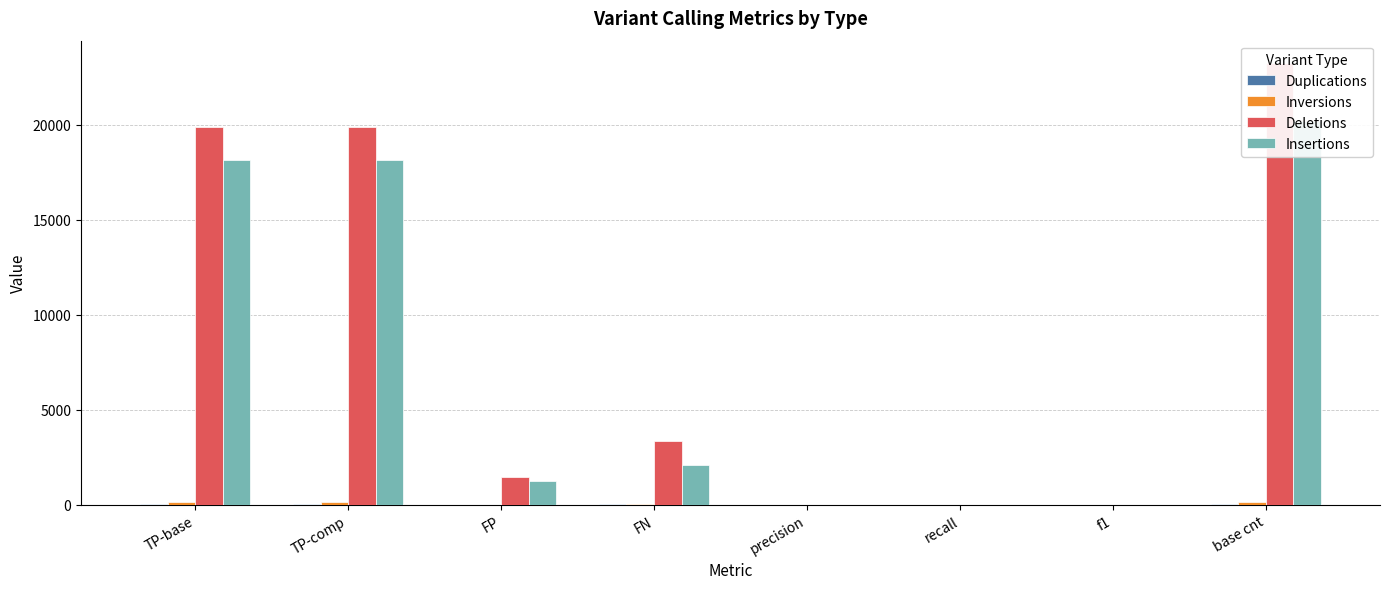

How many bars are there in total?

32